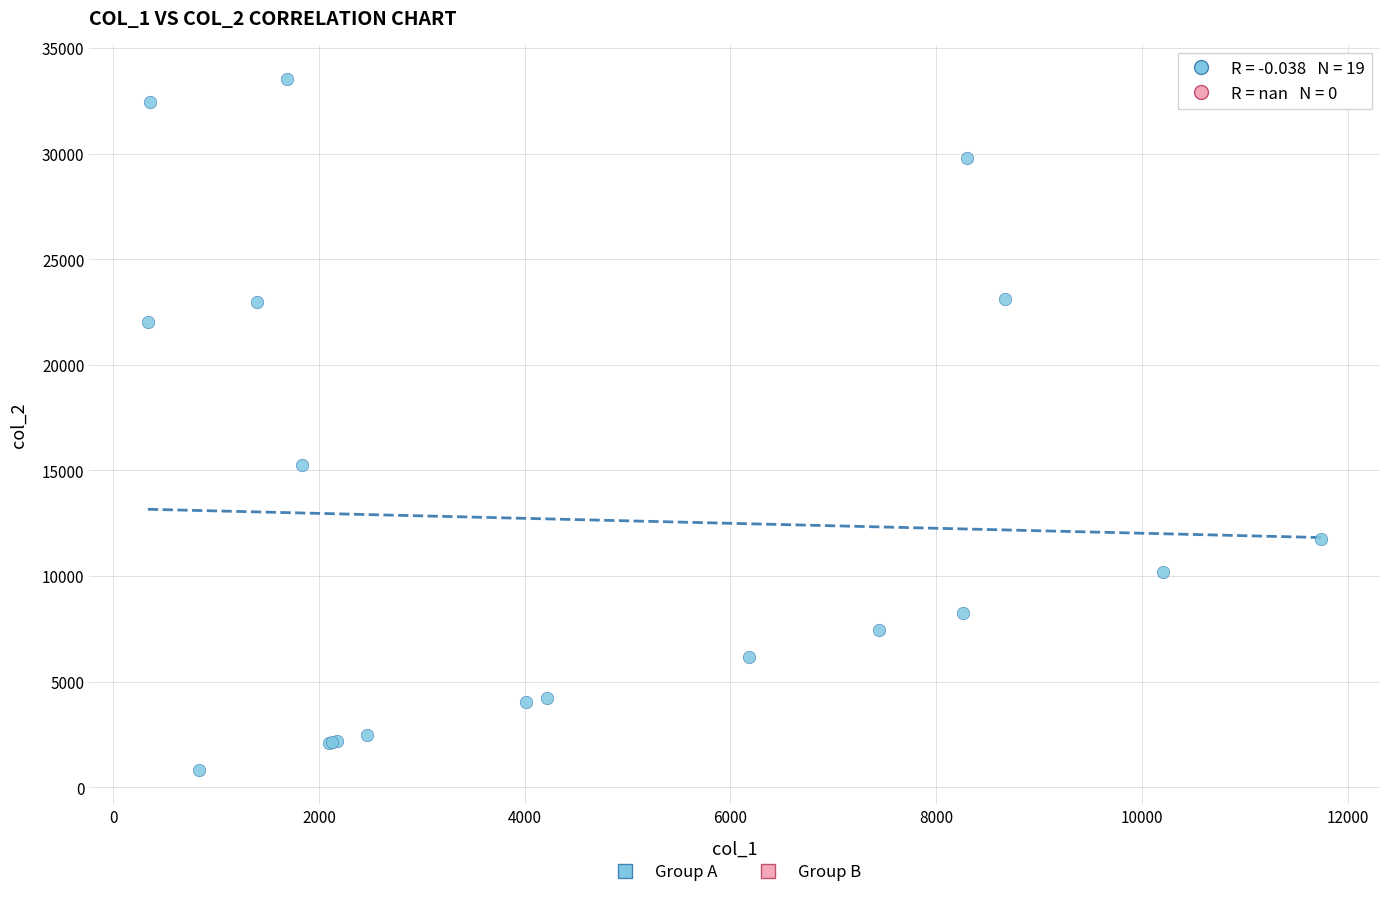

What Y value in the scatter plot is closest to 17172?

15265